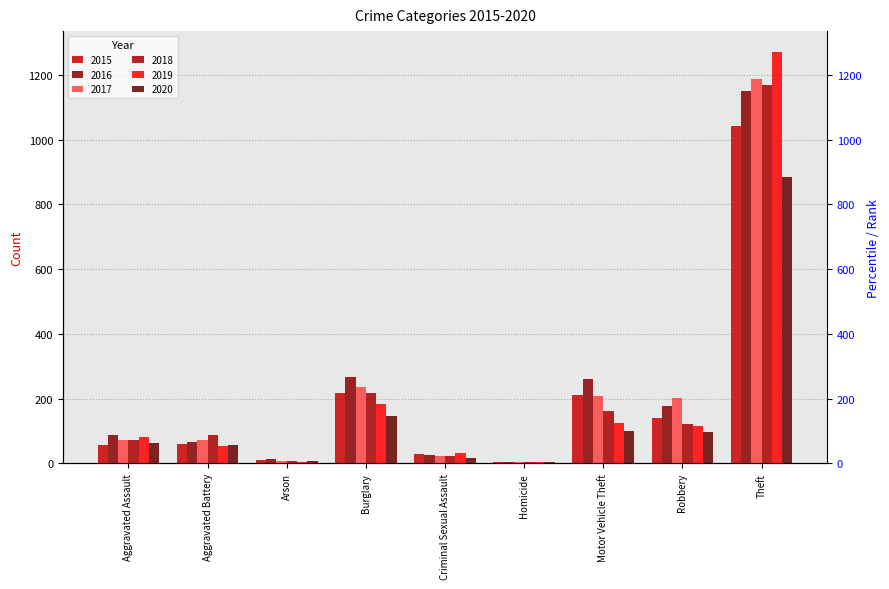

What is the difference between the 2018 values at Homicide and Aggravated Battery?

82